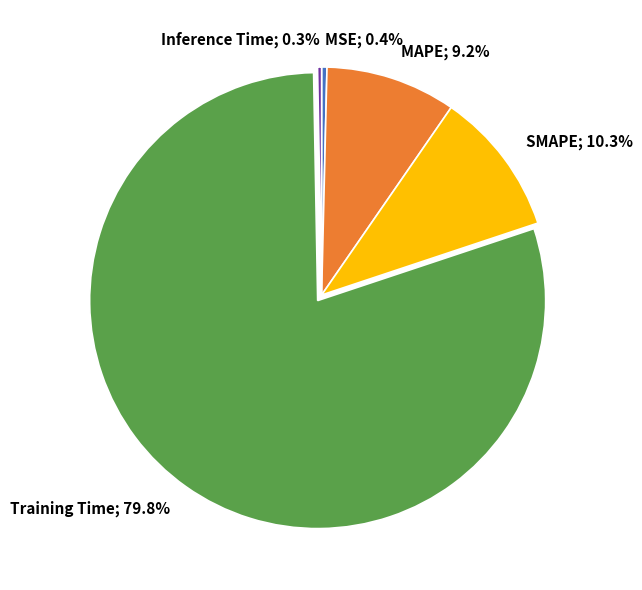

Between MAPE and Inference Time, which is larger?

MAPE